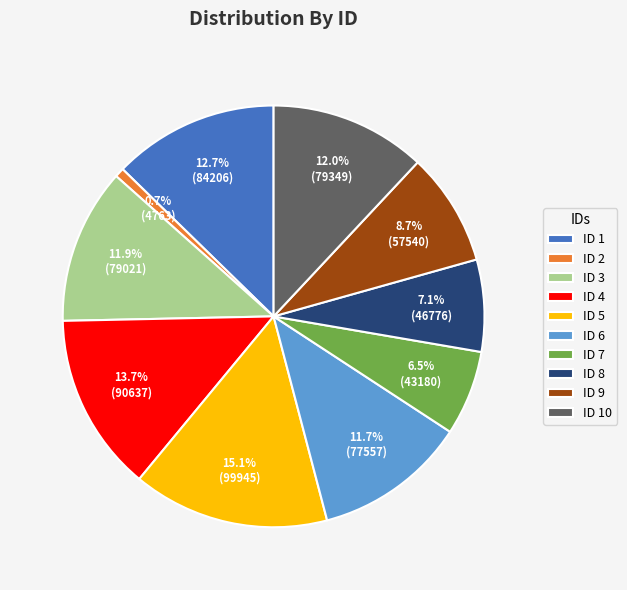

Does any single category account for the majority?

No